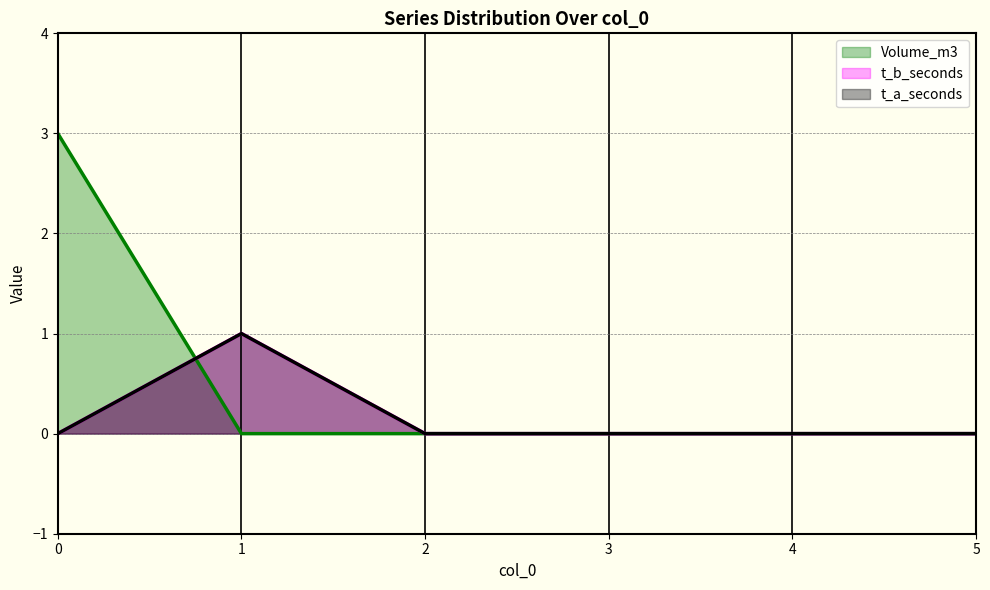

How many intersections are there between t_a_seconds and Volume_m3?

1